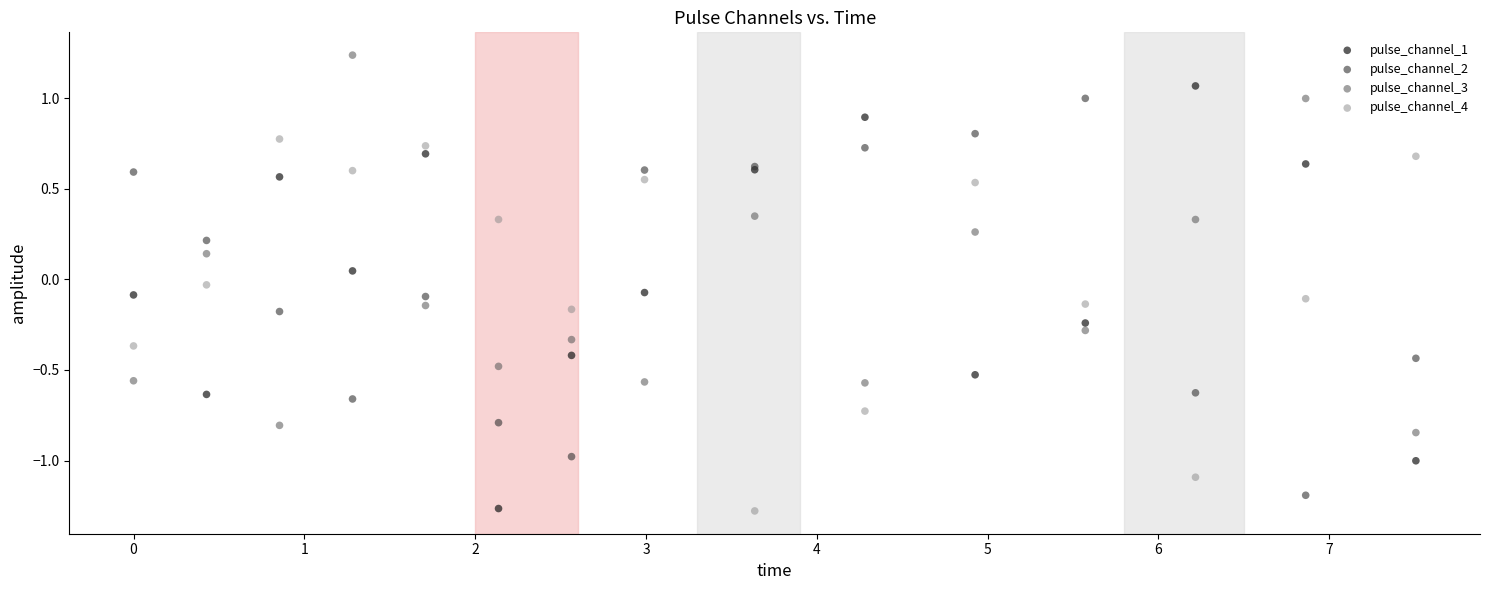

Which series has the largest Y range (max minus min)?

pulse_channel_1